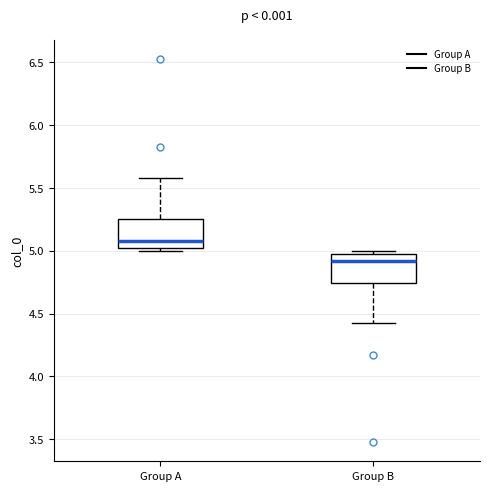

Where is the lower edge of the box for Group A on the y-axis? The values are not printed on the chart, so give them approximately, as read against the axis.

5.00